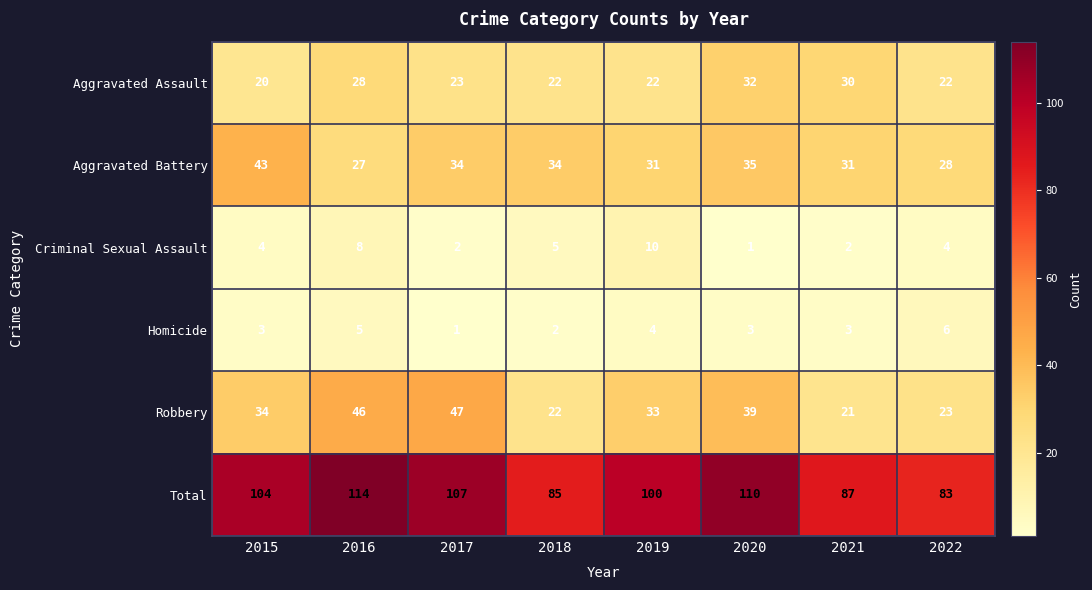

Which label corresponds to the largest value in the chart?

2016